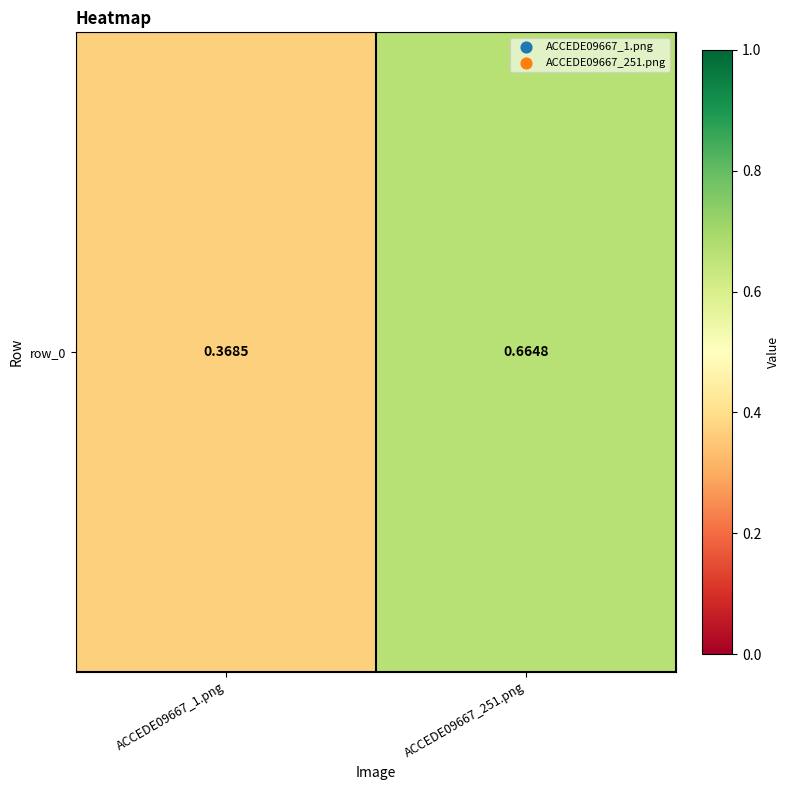

What is the difference between the values at ACCEDE09667_251.png and ACCEDE09667_1.png?

0.3